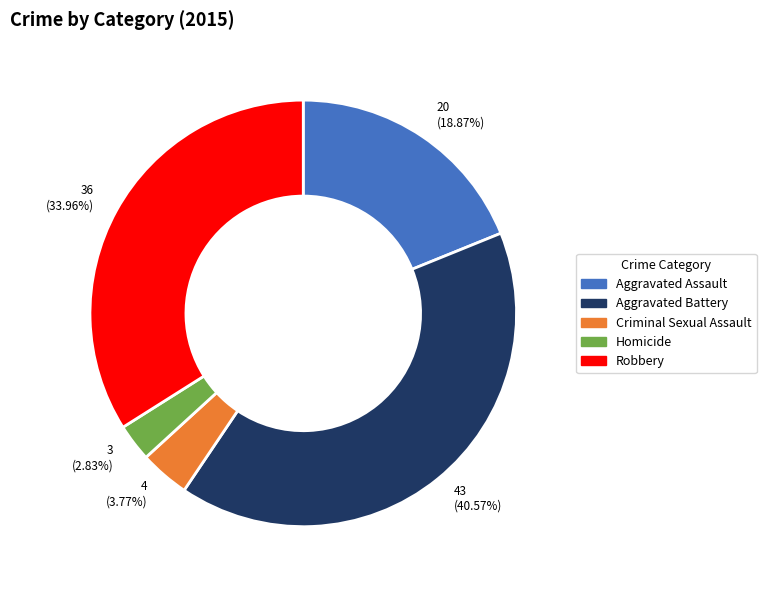

How many segments does this pie chart have?

5